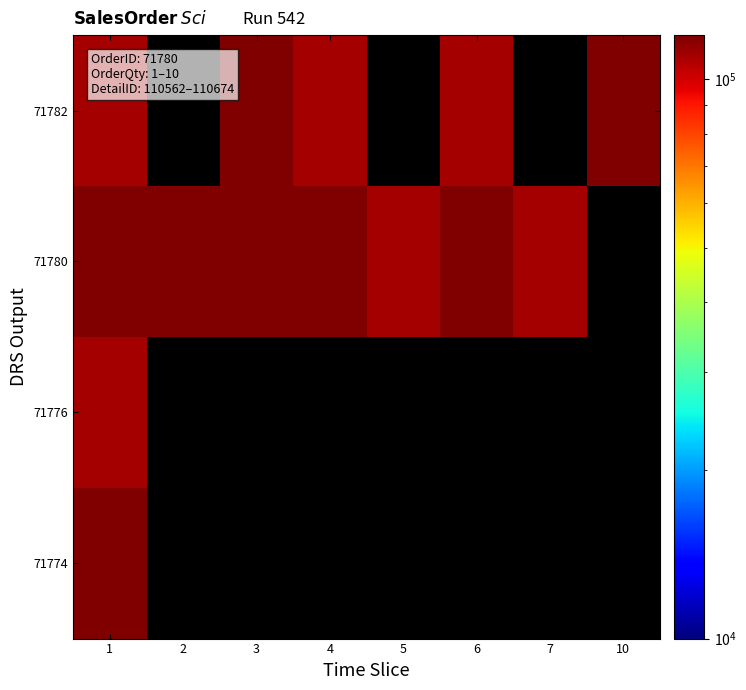

Which series has the largest range (max minus min)?

71780